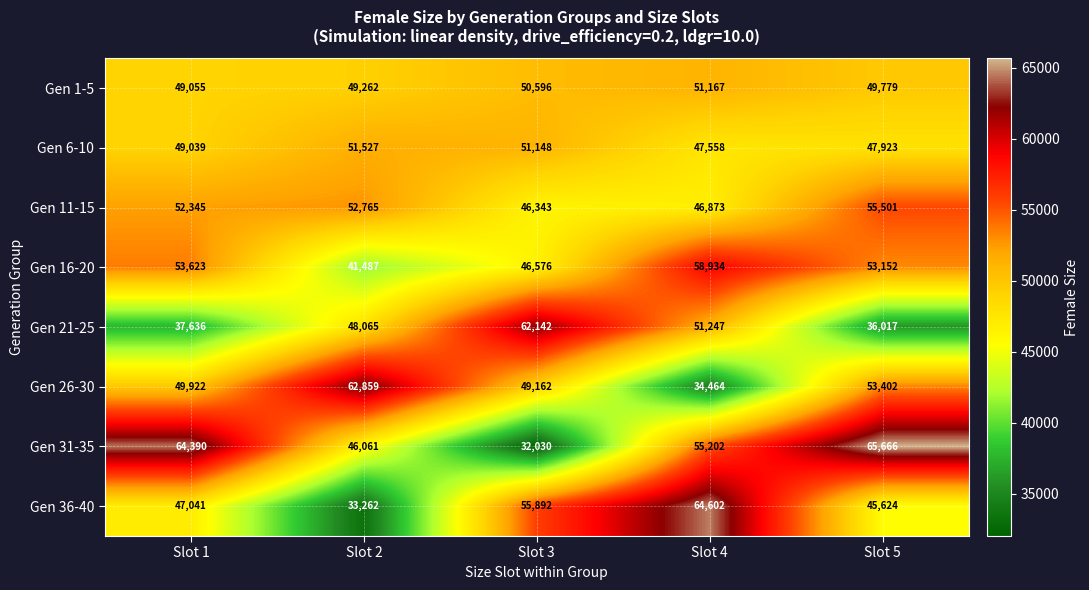

At which category does the chart reach its peak across all series?

Slot 5